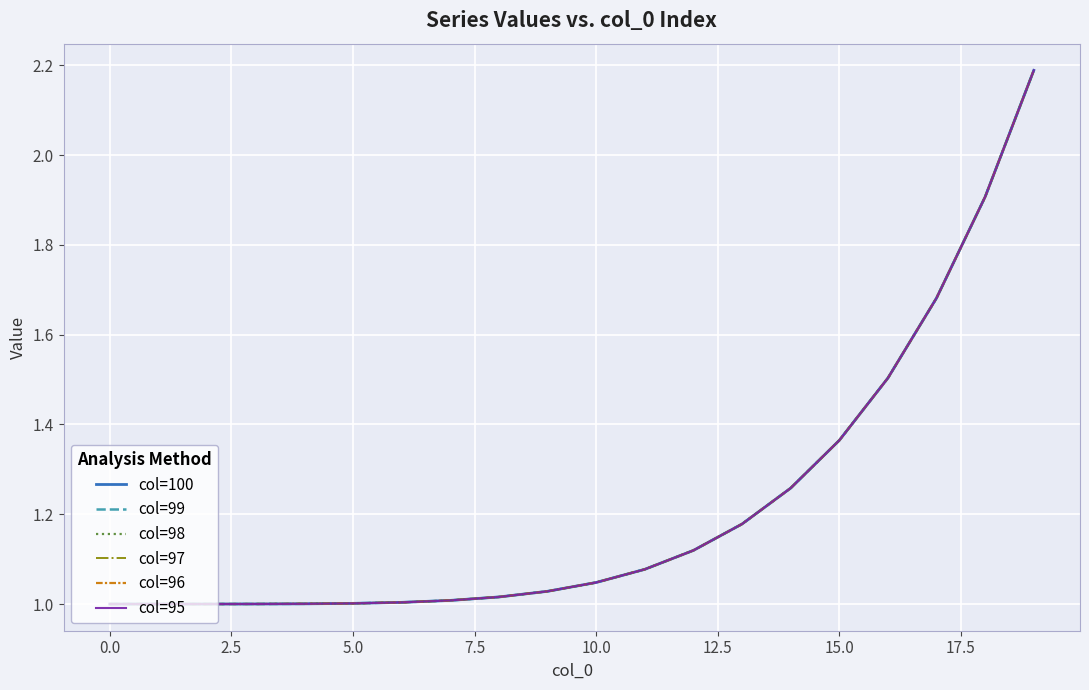

How many lines are shown in the chart?

6